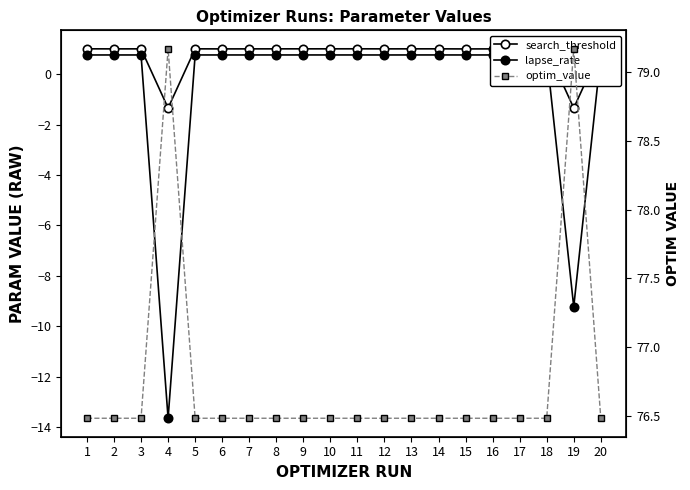

What is the smallest value displayed?

-13.7